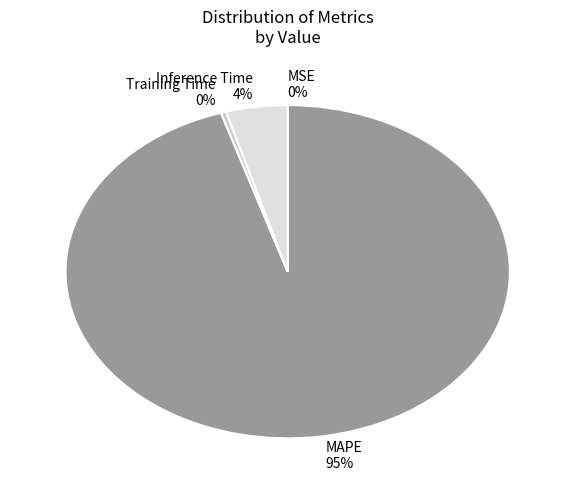

To the nearest percent, what is the average slice percentage?

25%